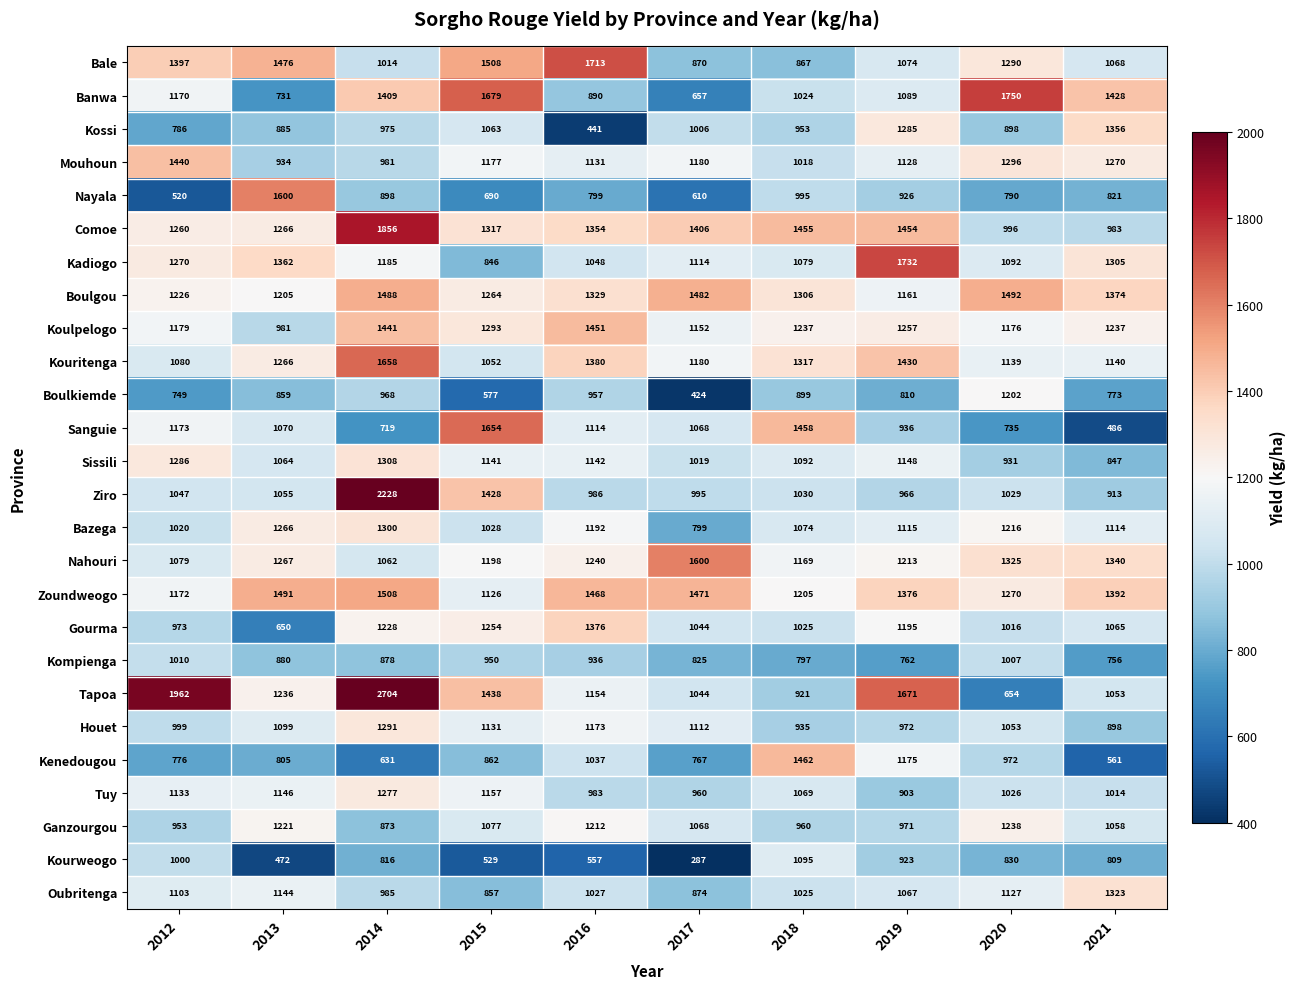

Where is Kadiogo nearest to the value 1289?

2021